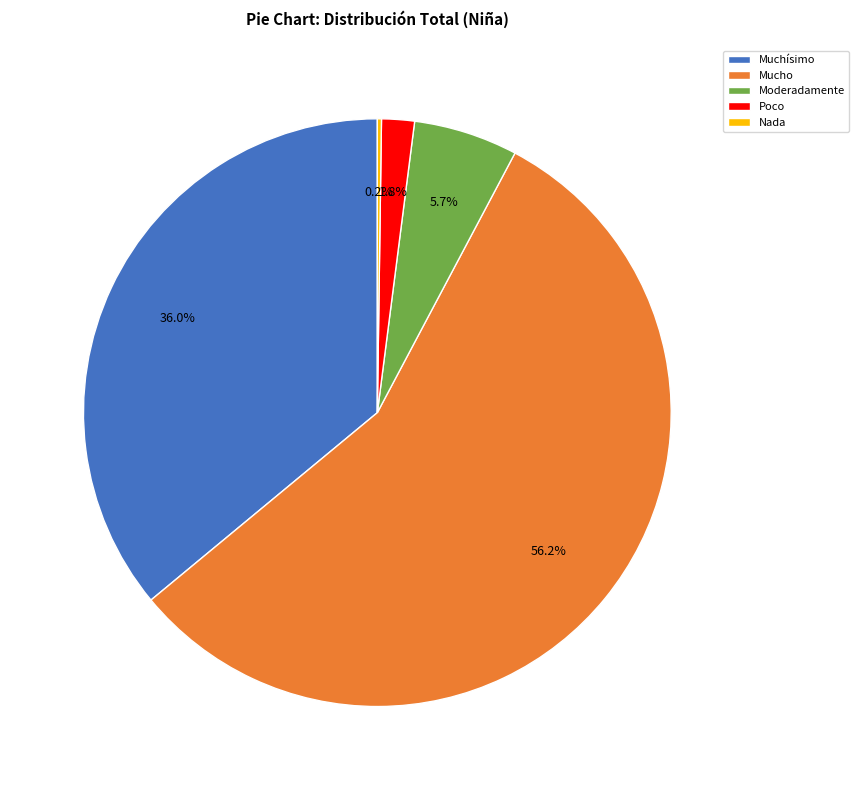

What is the majority slice?

Mucho